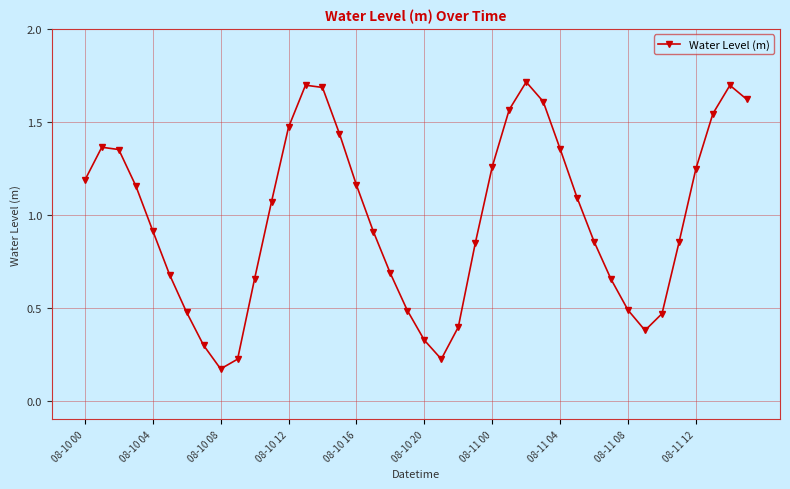

True or false: there are more than 1 points higher than both neighbors.

True